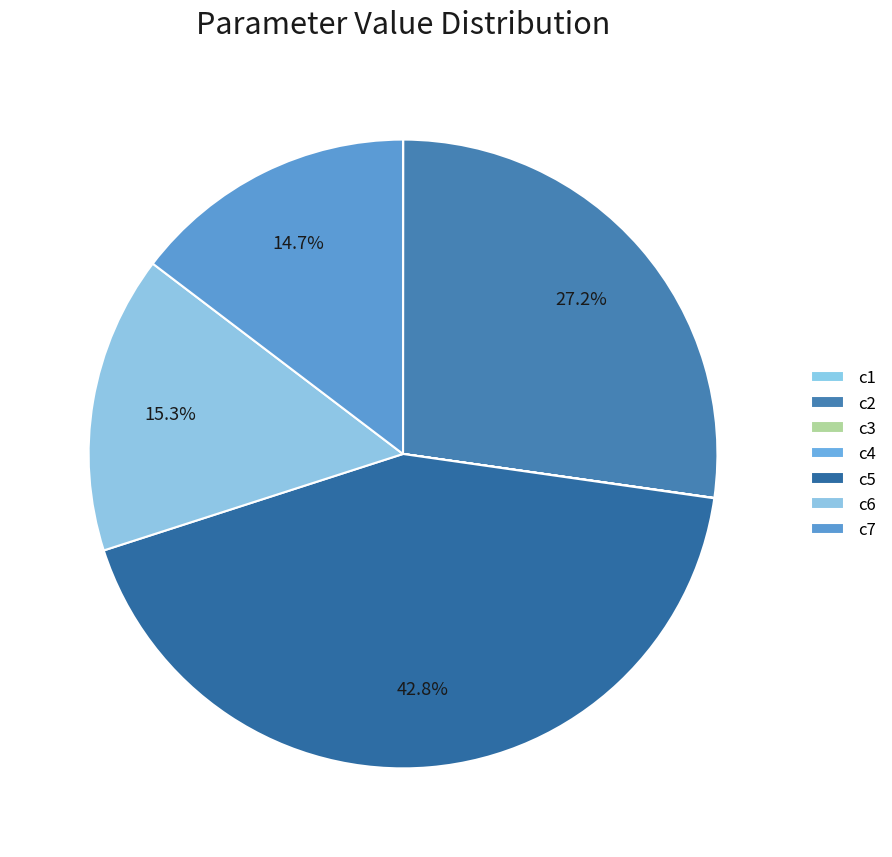

Does c7 represent more than half of the total?

No